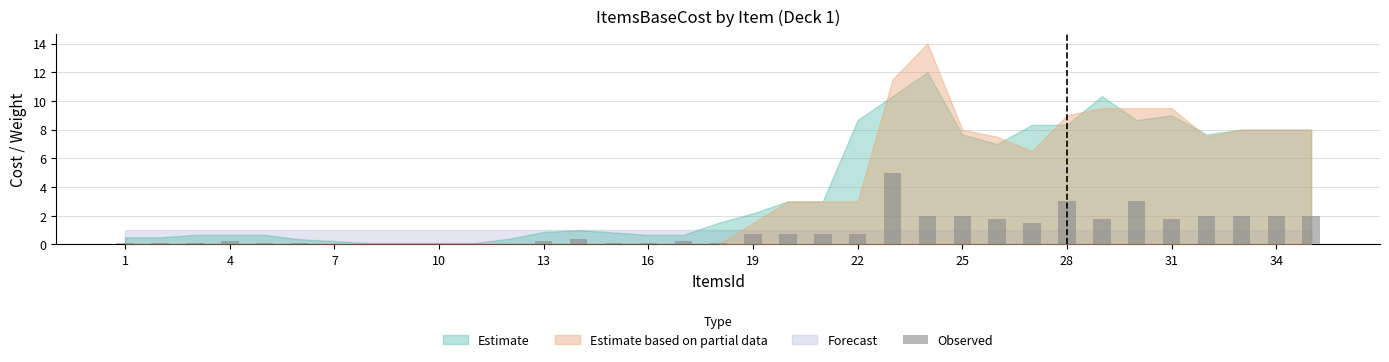

Are the bars horizontal?

No